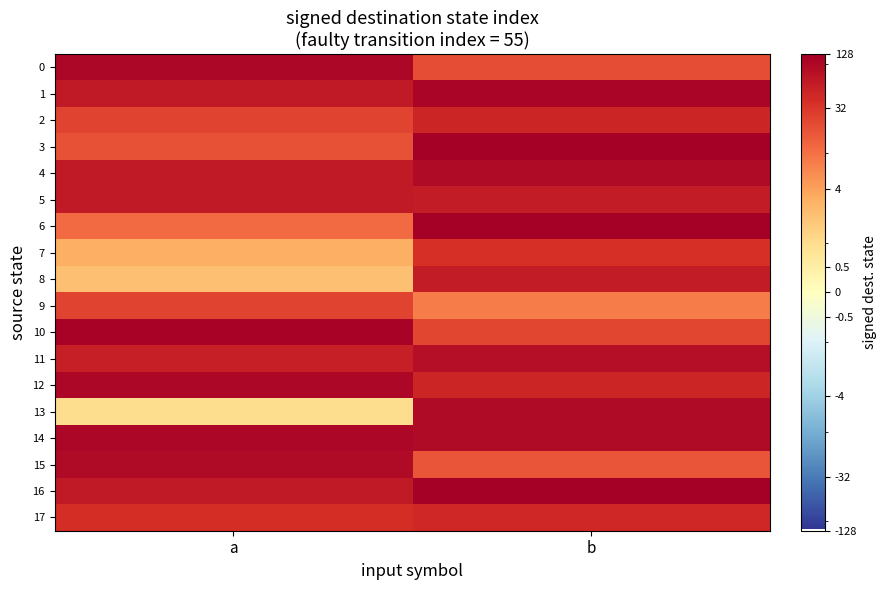

Which series has the largest total across all categories?

14